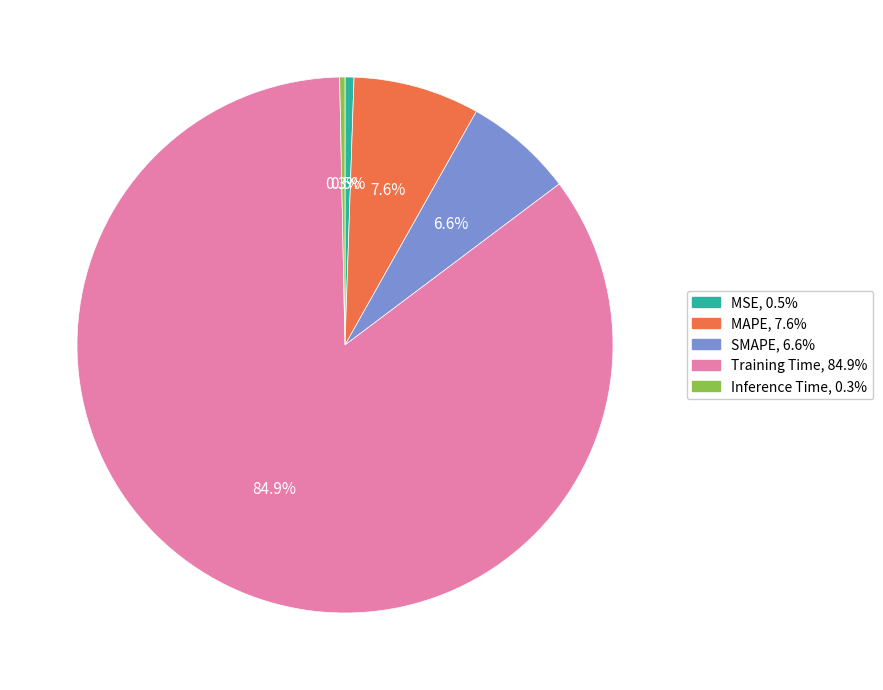

To the nearest percent, what is the combined percentage of Inference Time and Training Time?

85%